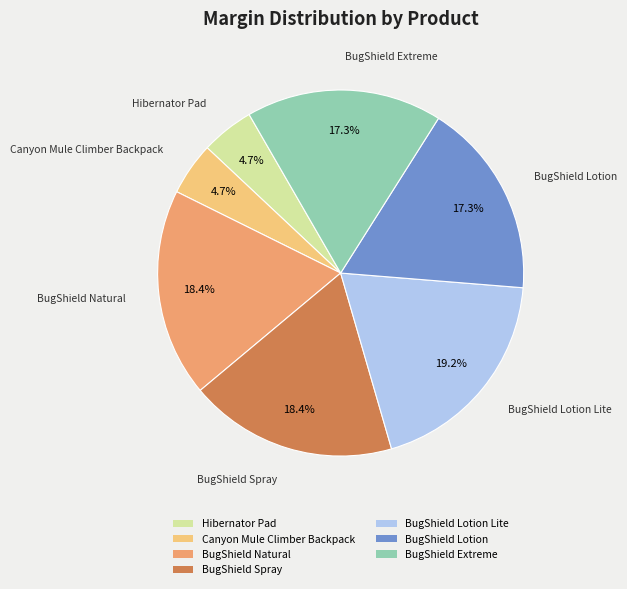

True or false: BugShield Extreme accounts for 24% of the total.

False